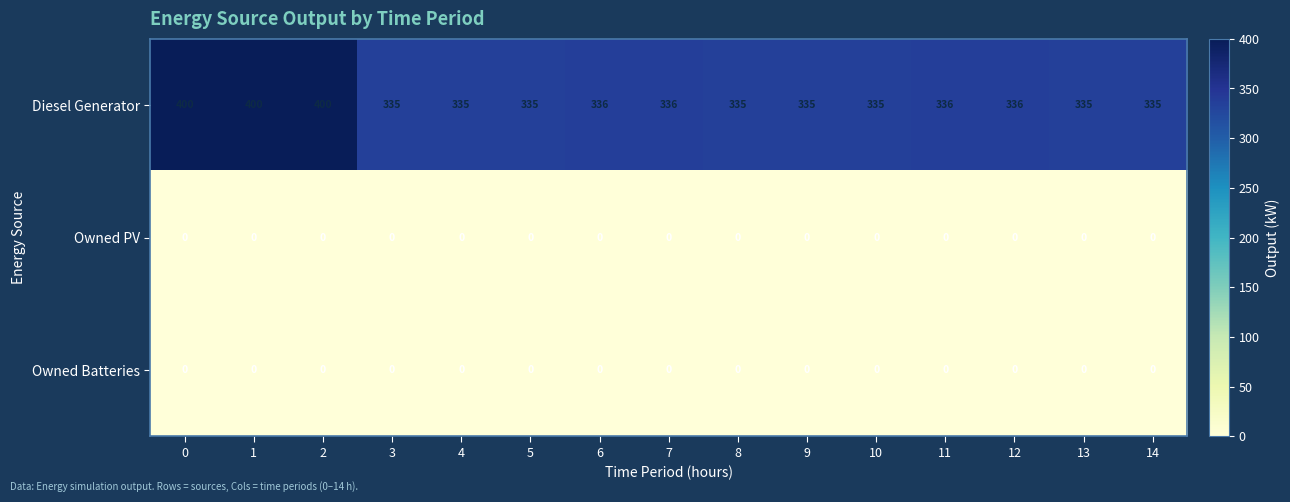

What is the sum of all Diesel Generator values?

5224